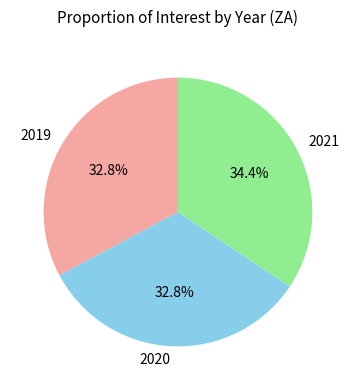

Is it true that 2021 is 41% of the pie?

False